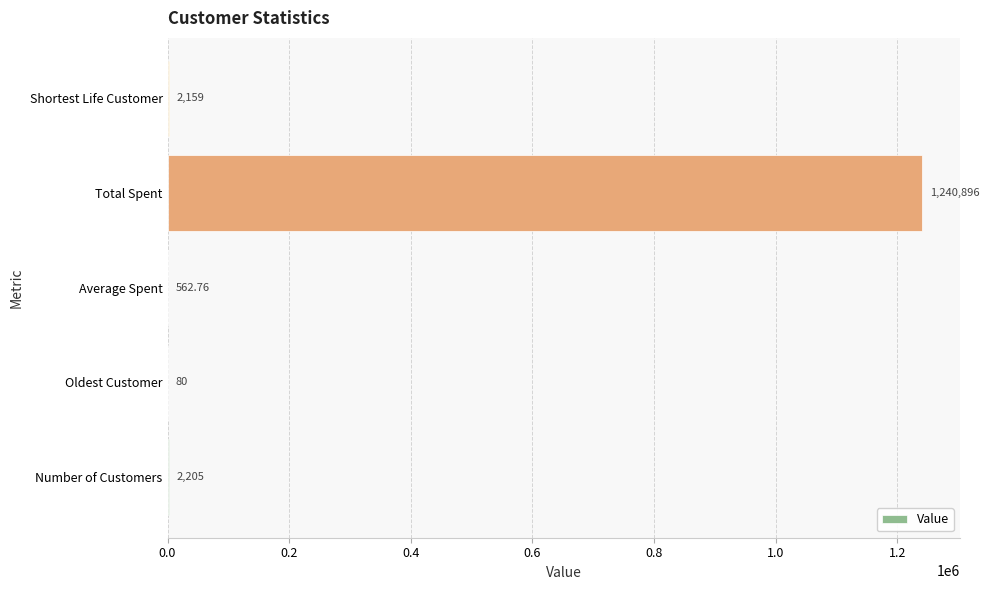

What is the greatest value displayed?

1240896.0